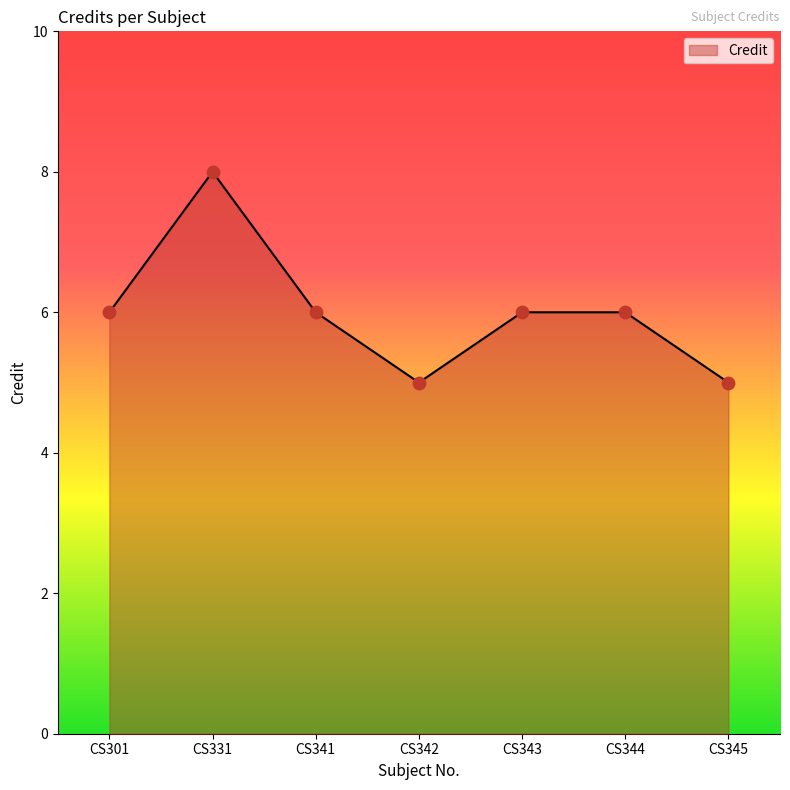

Approximately how many times larger is the value at CS301 compared to CS342?

1.2